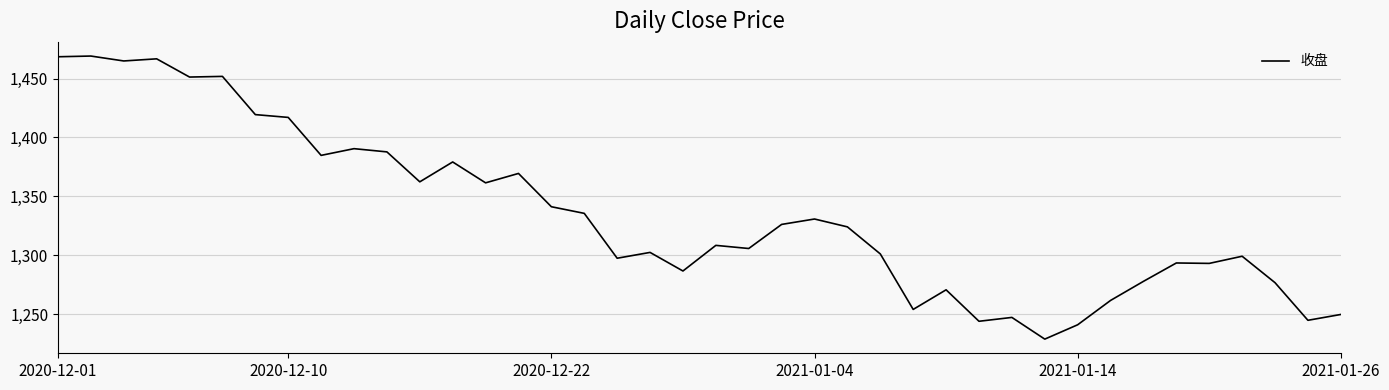

What is the greatest value displayed?

1469.0